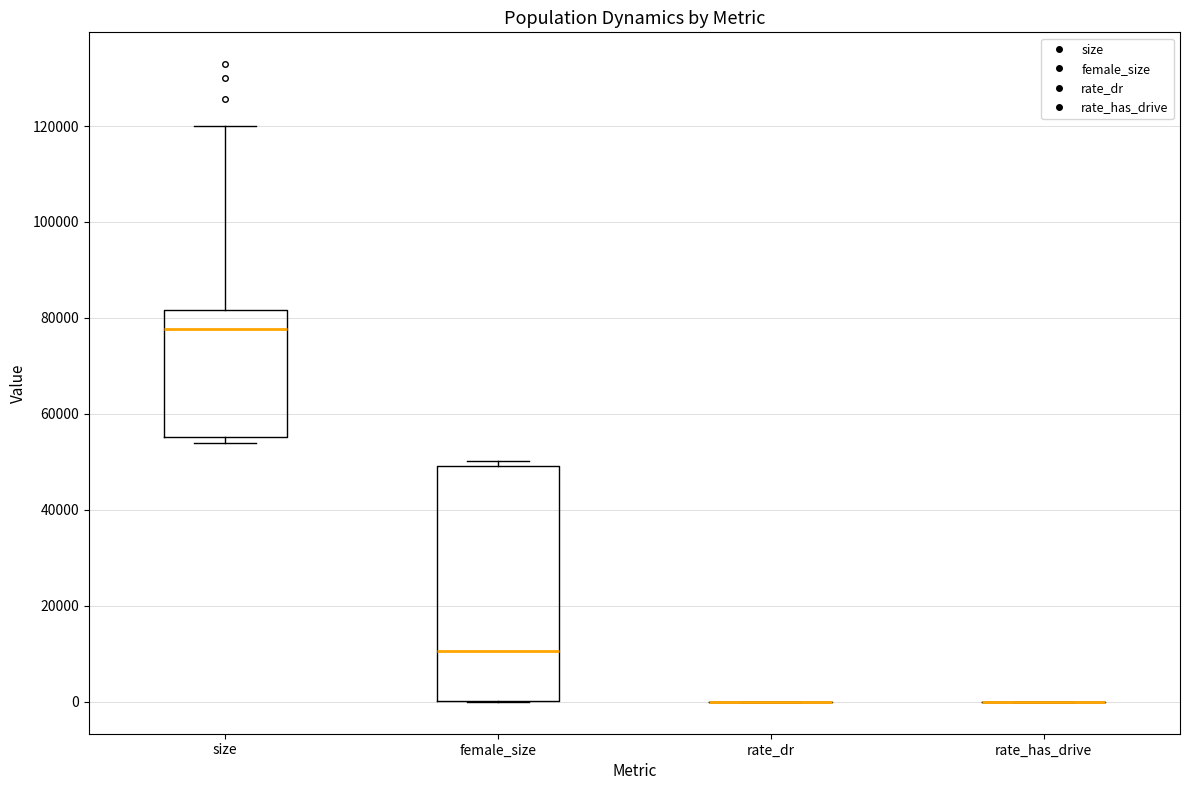

Where does the upper whisker of the box for size end on the y-axis? The values are not printed on the chart, so give them approximately, as read against the axis.

120000